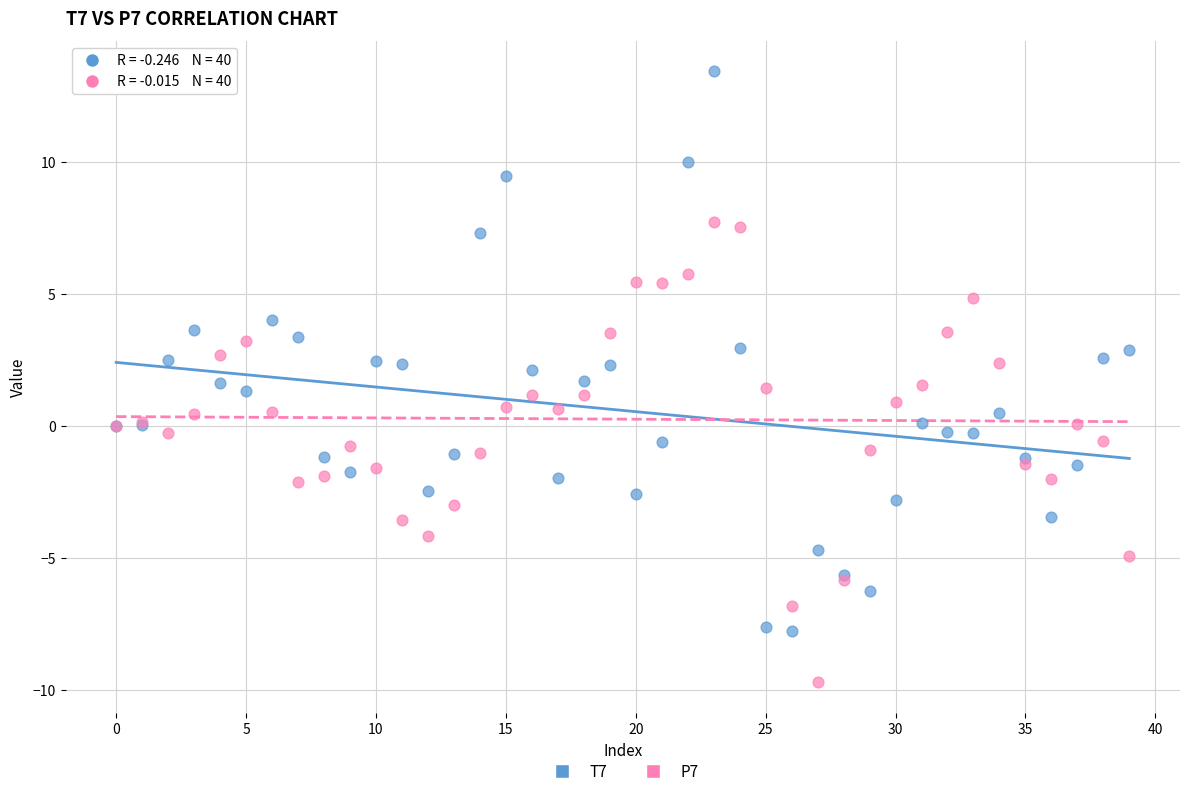

Which series has the widest spread of Y values?

T7